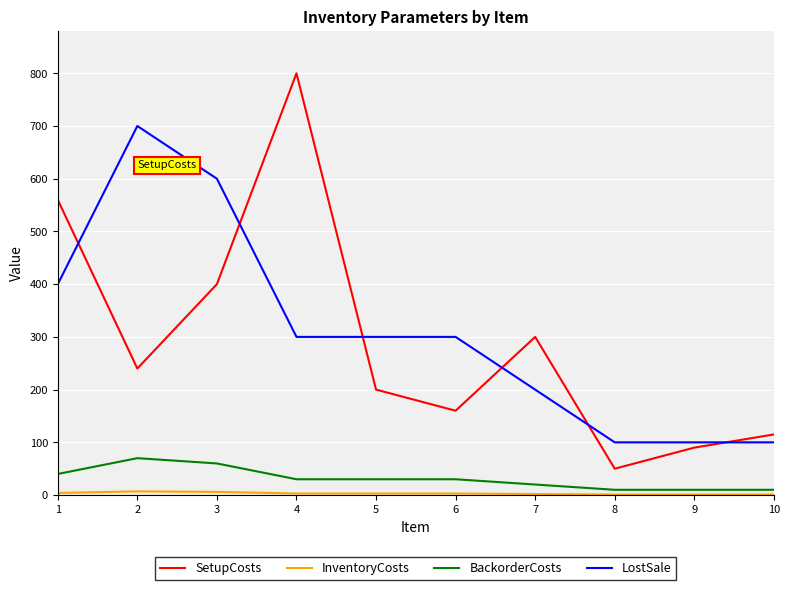

The value of SetupCosts at 2 is 326. True or false?

False